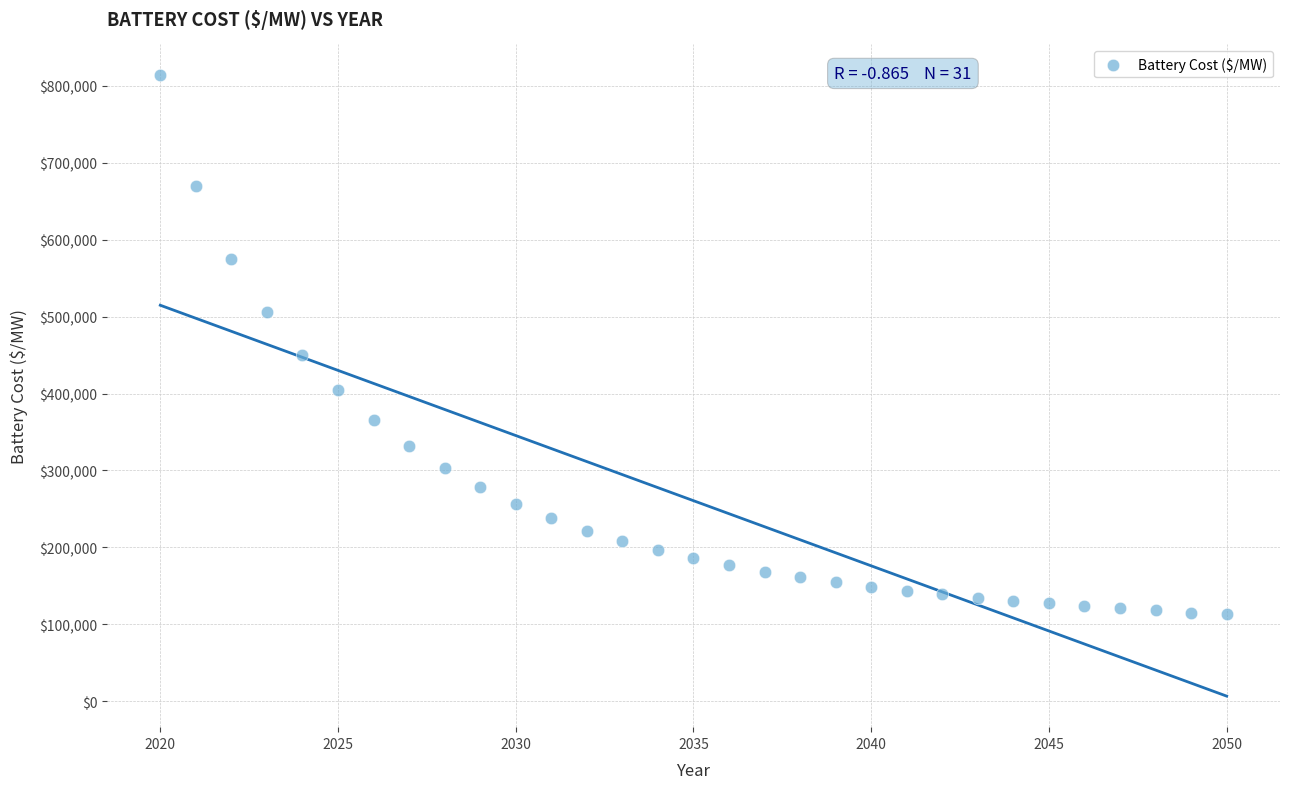

What is the range of X values (max minus min)?

30.0